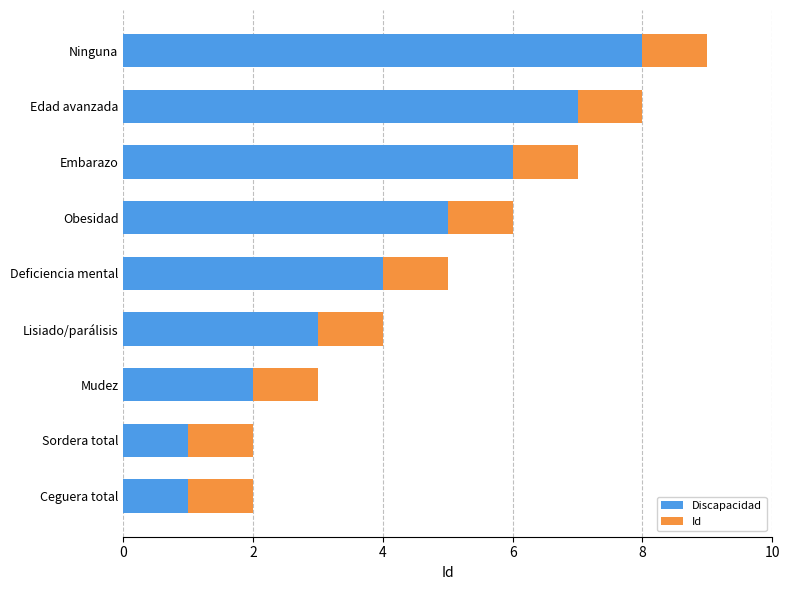

What is the maximum value for Discapacidad?

8